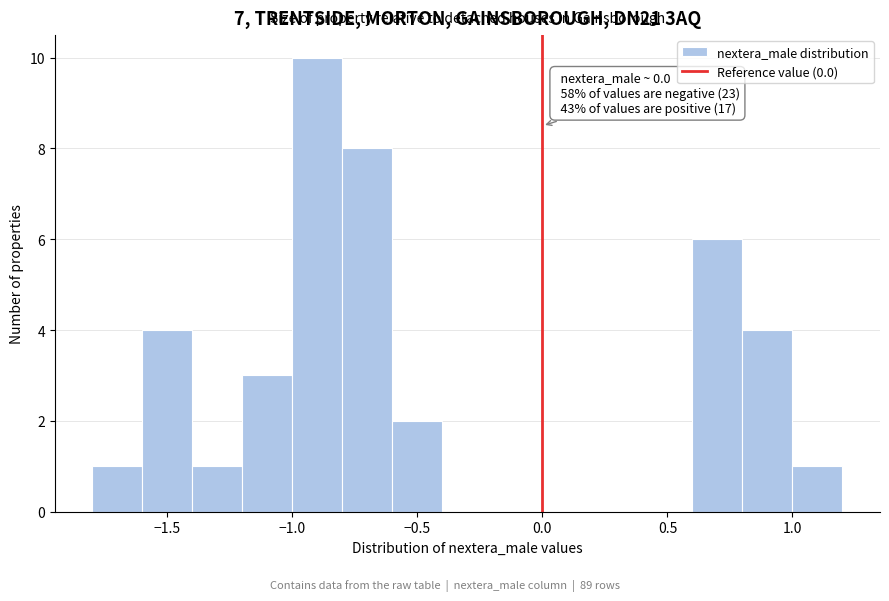

Which range on the x-axis has the tallest bar?

-1.0 to -0.8